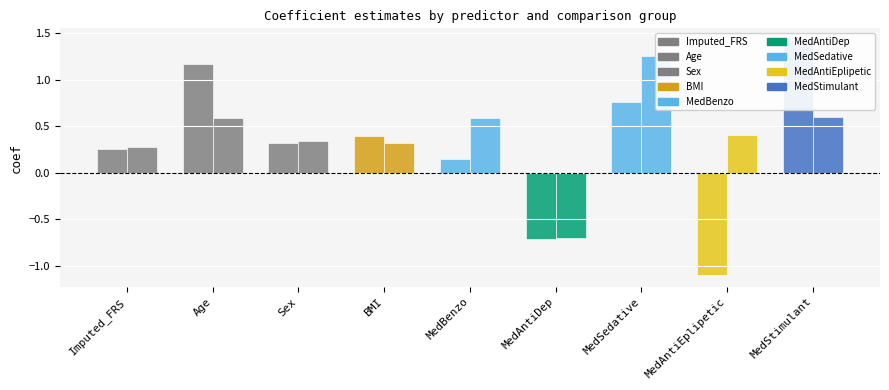

How many bars are there in total?

18